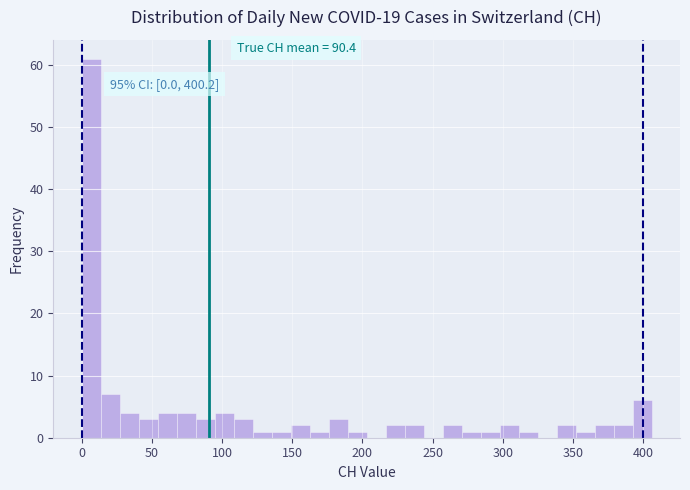

Read against the x-axis, roughly where is the centre of the tallest bar?

5